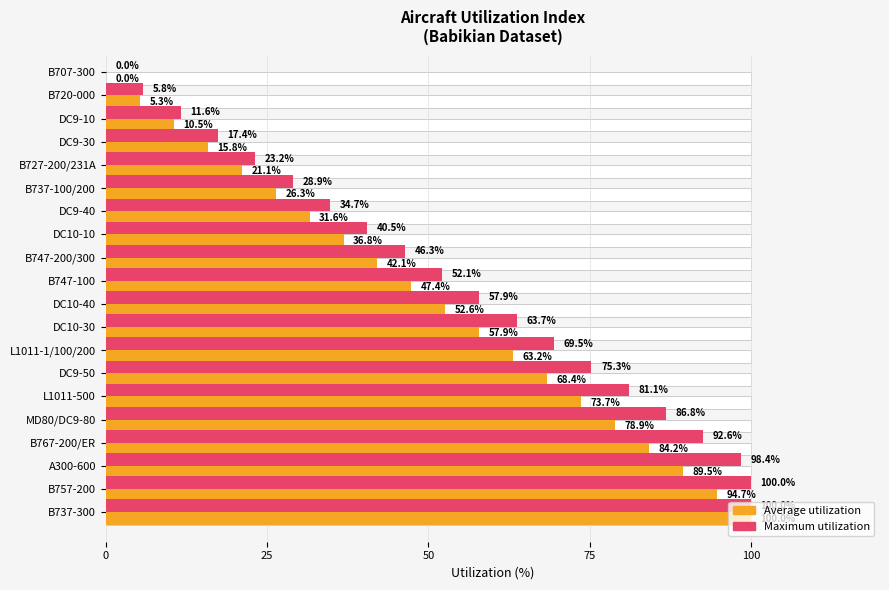

How many bars are there in each group?

2